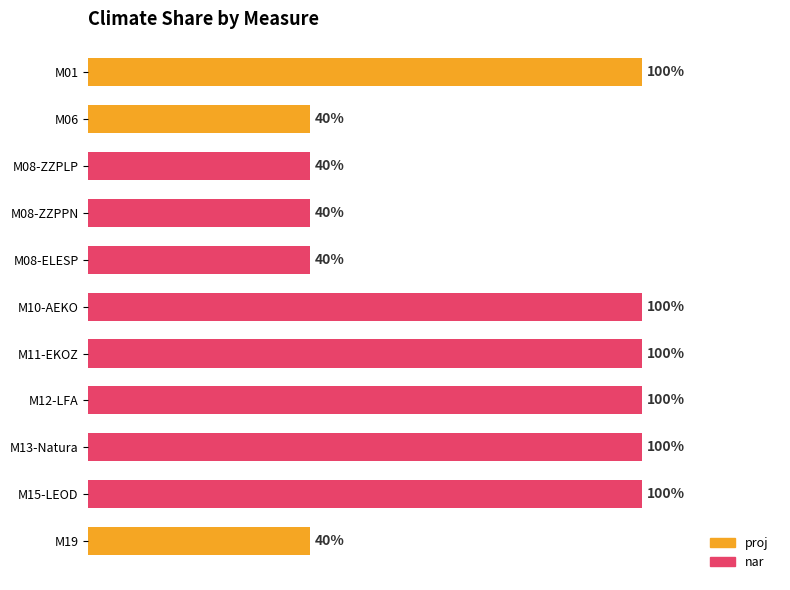

Is it true that the value at M08-ZZPLP is 0.1?

False